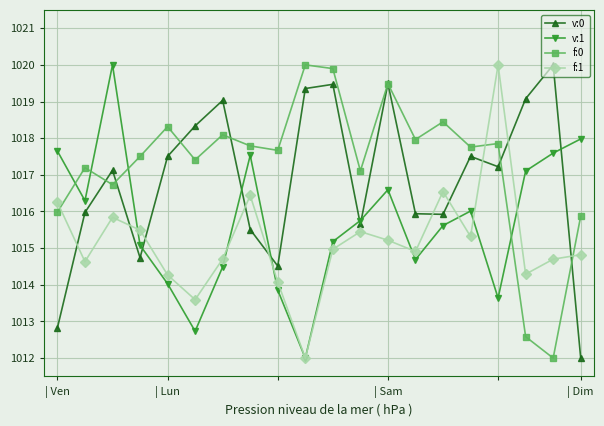

What is the difference between the maximum and minimum values in the v:1 series?

8.0